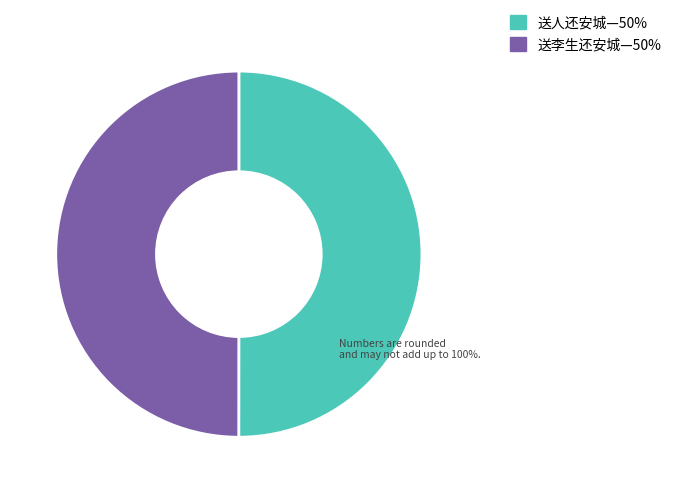

Count the number of slices in the pie.

2